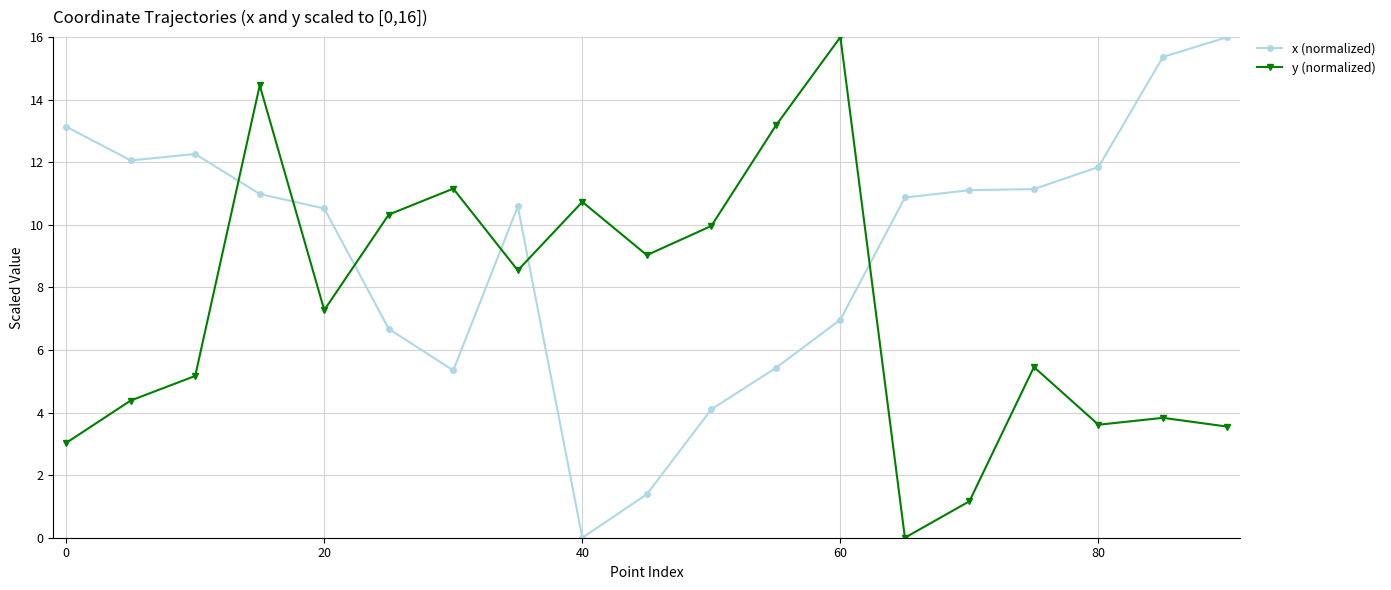

How many data points in y (normalized) are above 7?

10